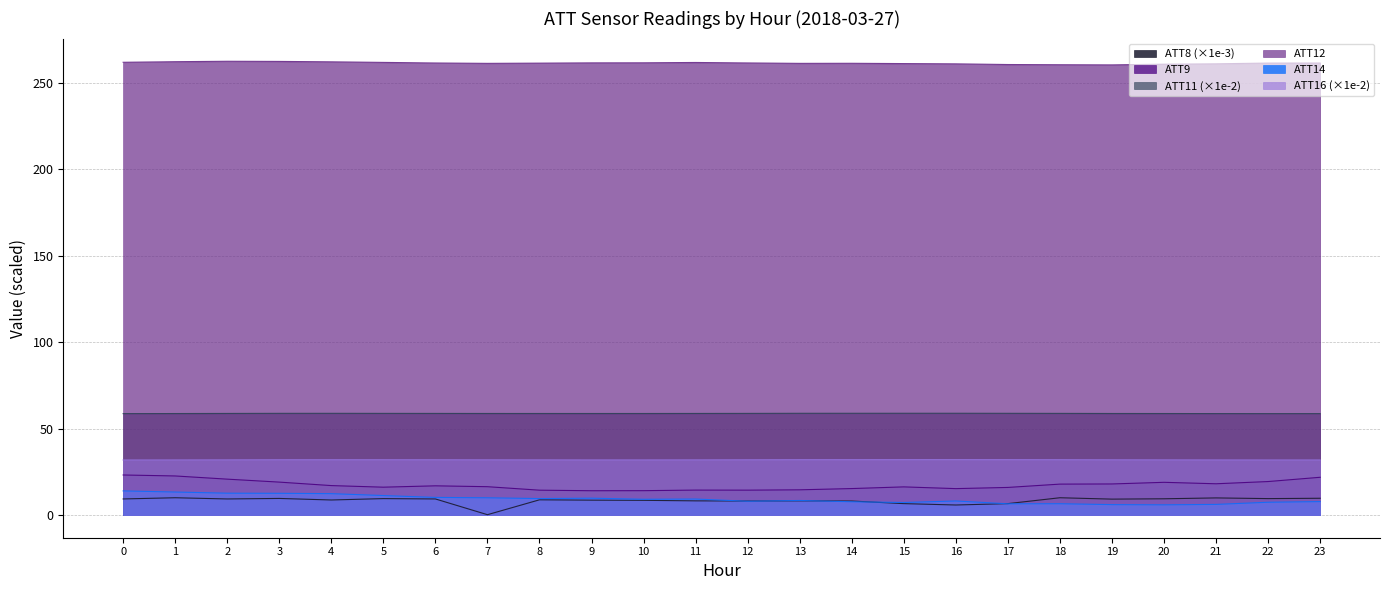

What is the value of the ATT14 point at the 22nd from the left?

6.1